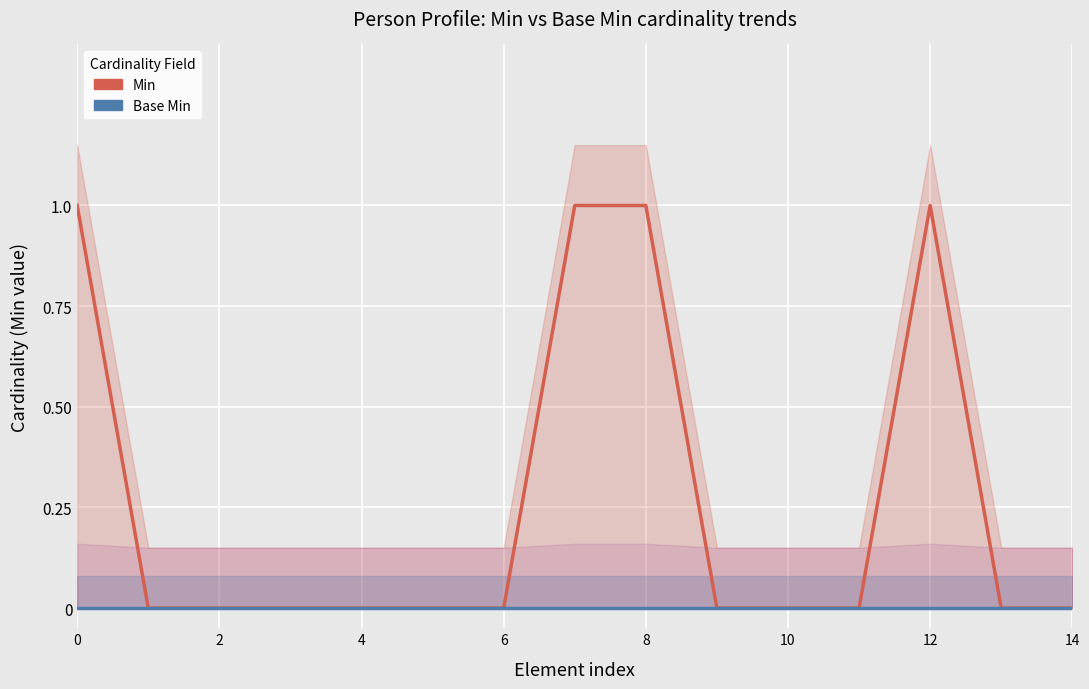

Count the number of data series in this chart.

2